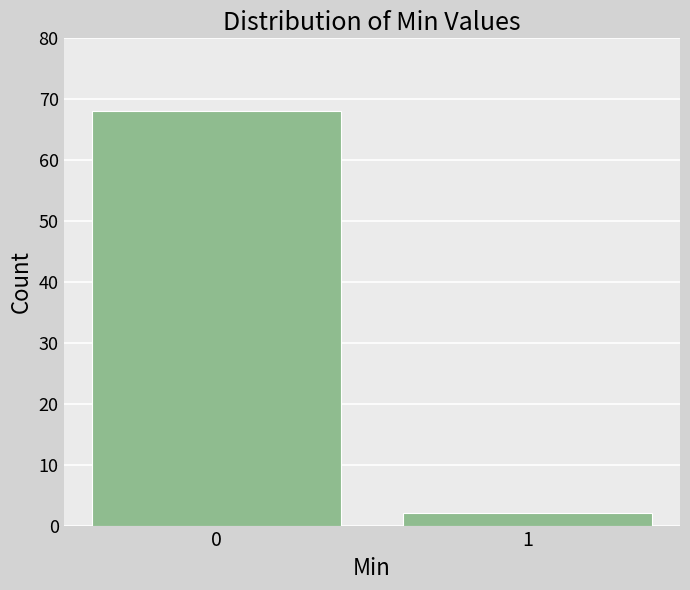

Reading right to left, transcribe all the data shown in this chart.

2	68